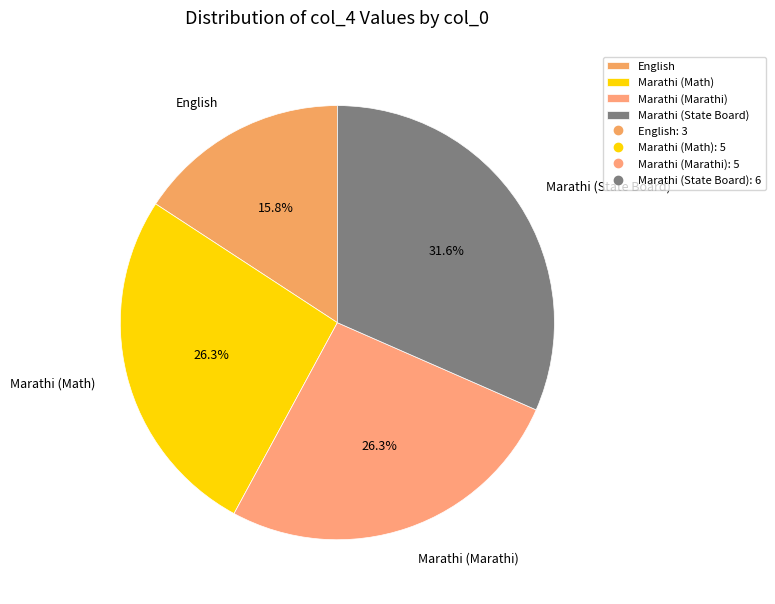

Which category has the biggest portion of the pie?

Marathi (State Board)